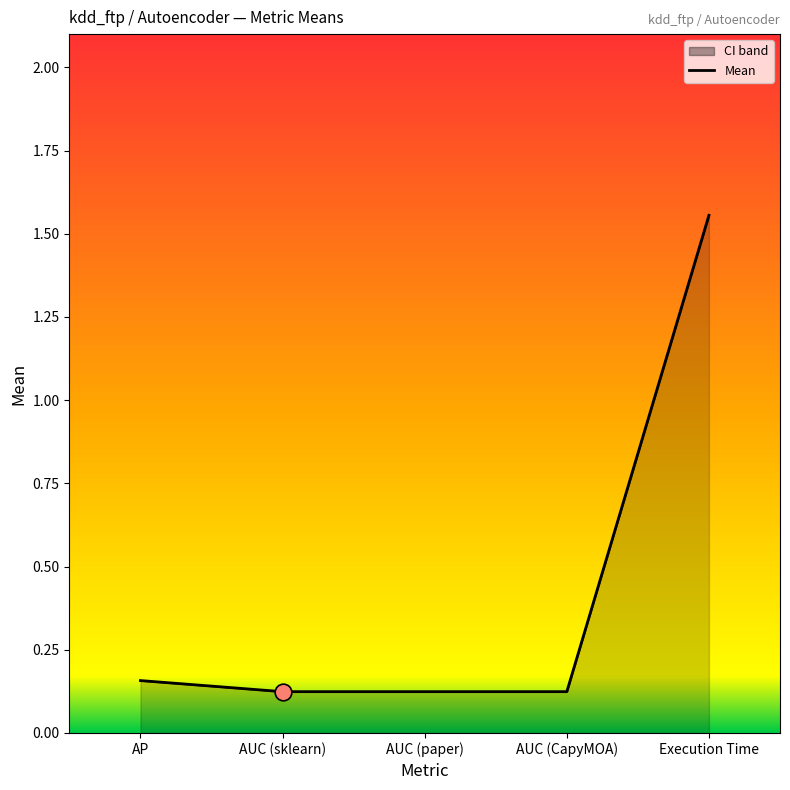

The chart shows a value of 0.2 at AUC (paper). True or false?

False